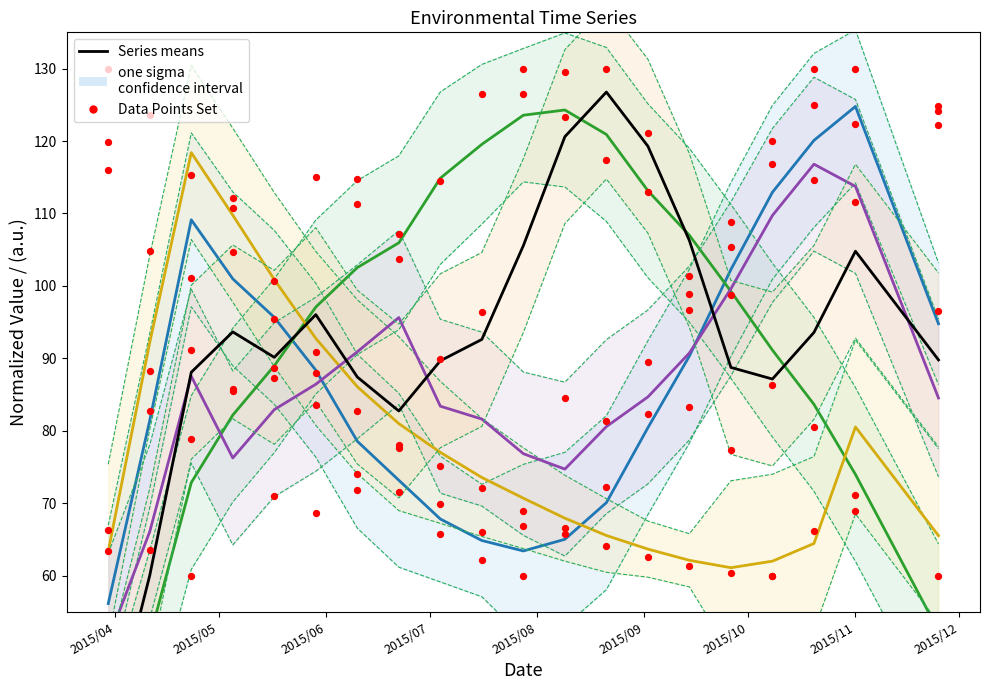

At which category is the sum across all series the highest?

2015/11